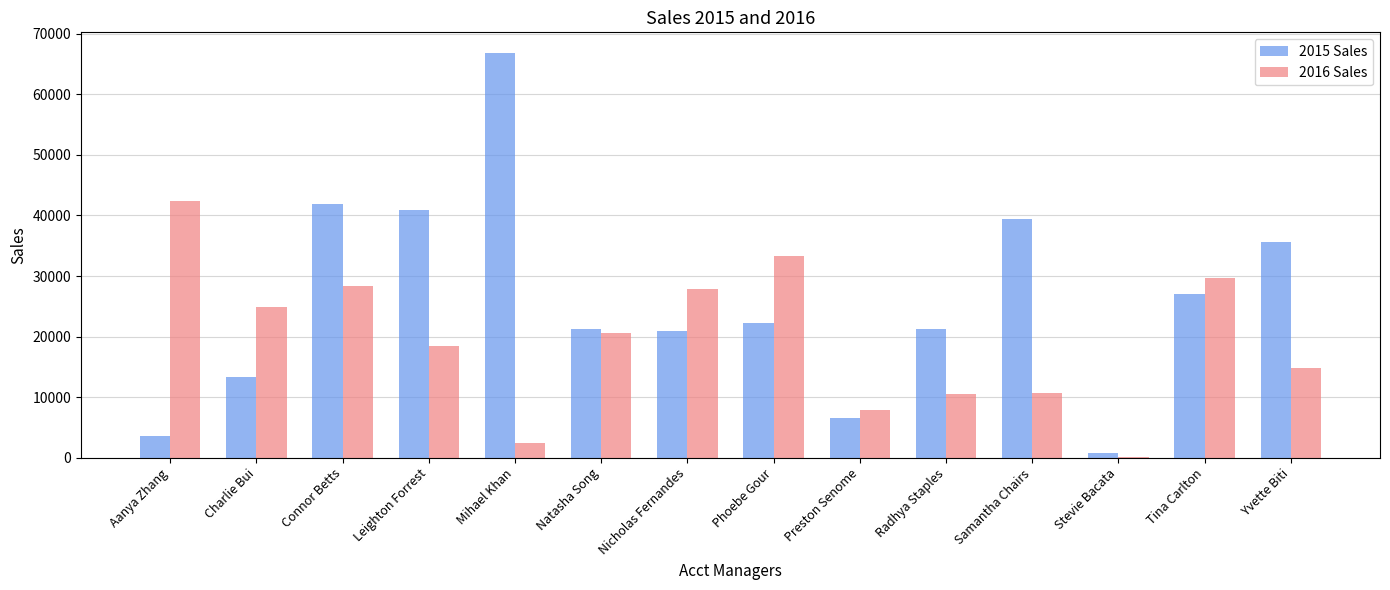

Which series has the largest total across all categories?

2015 Sales